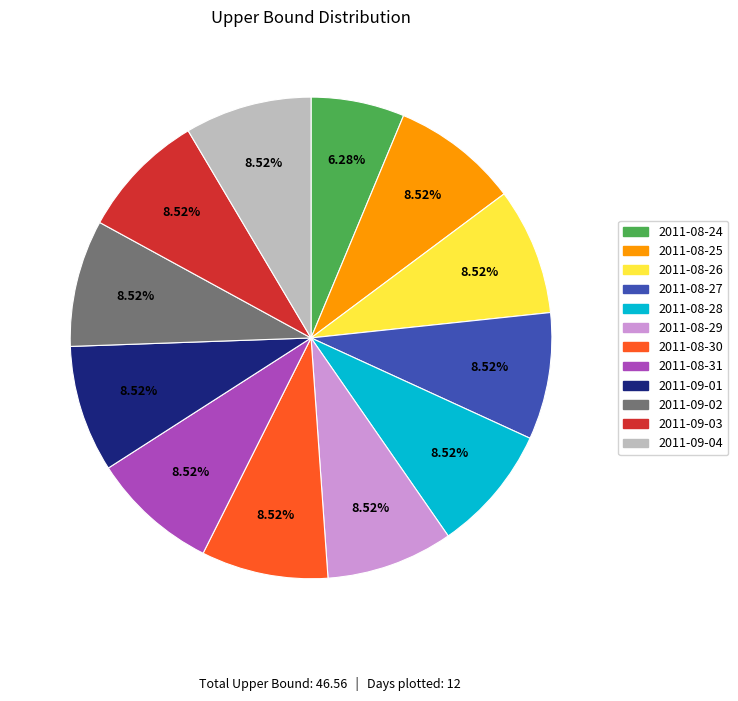

Combined, do 2011-08-27 and 2011-08-28 account for over 50%?

No